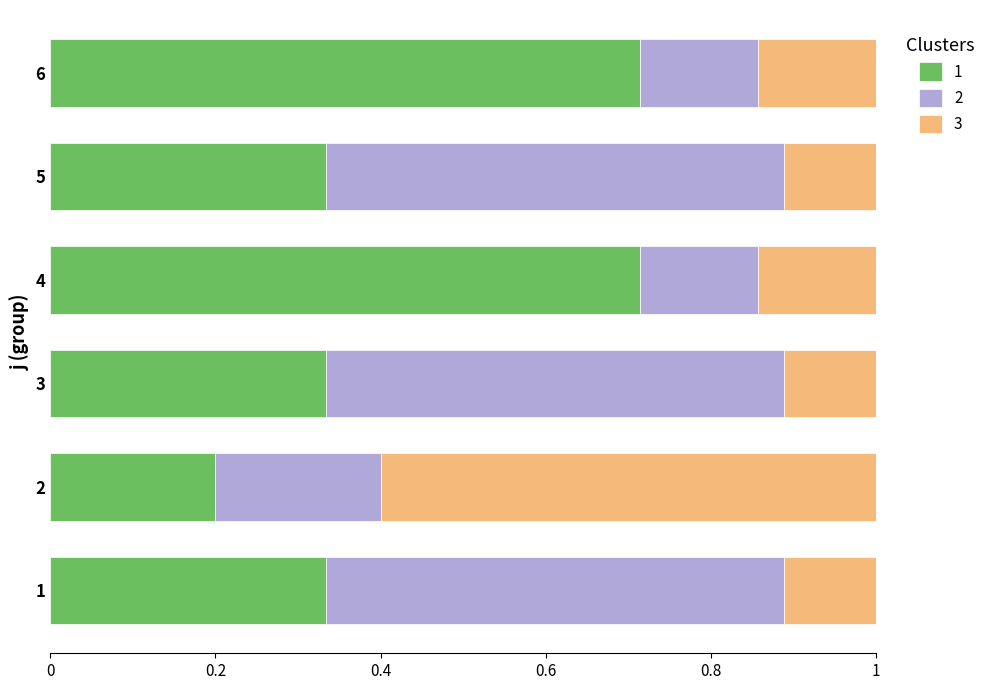

What is the total value across all series at 1?

1.0